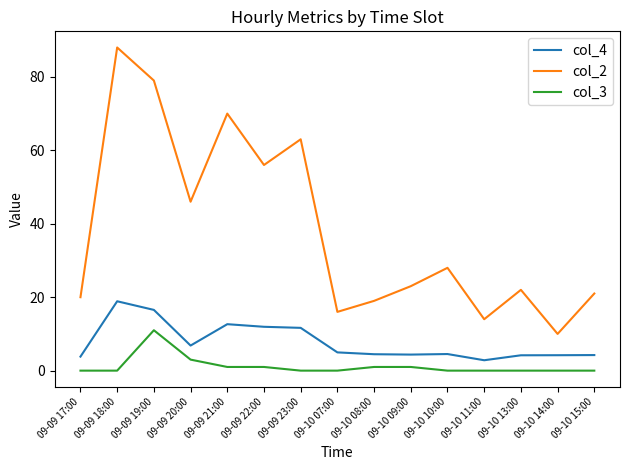

What is the spread (max minus min) of values at 09-10 09:00?

22.0